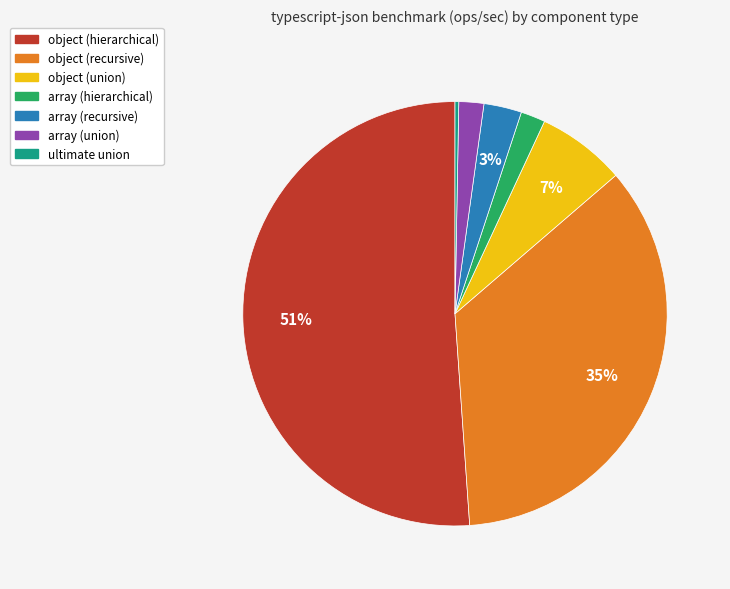

To the nearest percent, what portion does object (recursive) represent?

35%